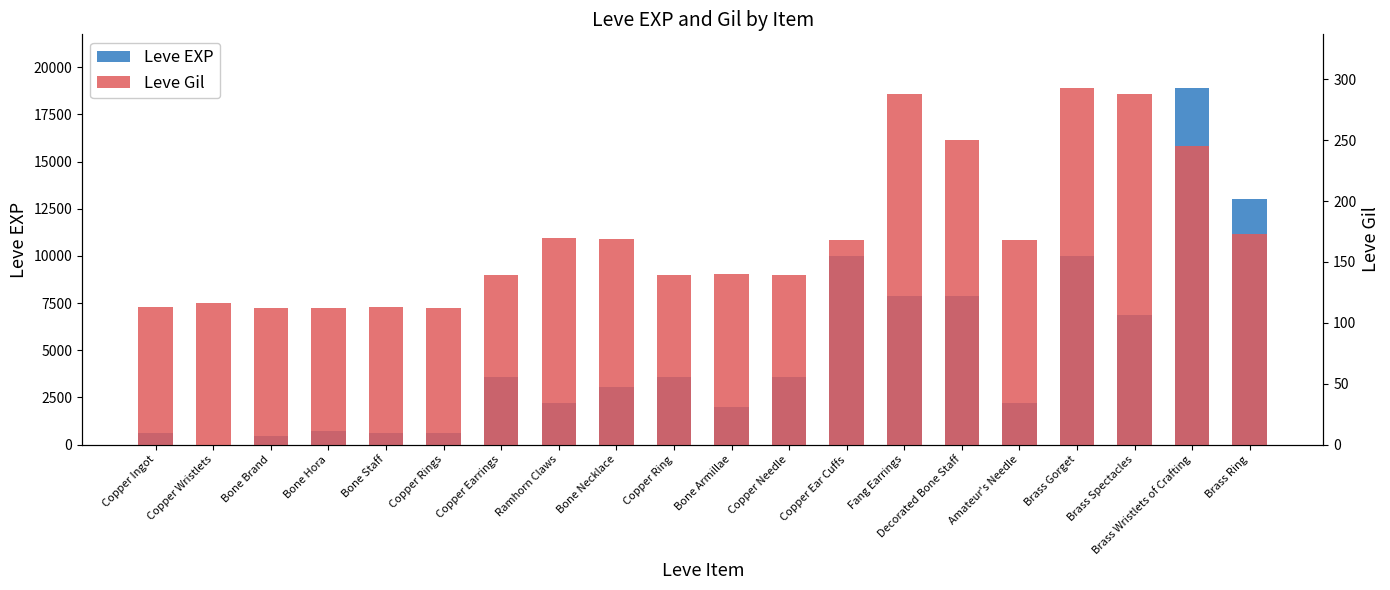

List the labels in order of Leve Gil value, smallest first.

Bone Brand, Bone Hora, Copper Rings, Copper Ingot, Bone Staff, Copper Wristlets, Copper Earrings, Copper Ring, Copper Needle, Bone Armillae, Copper Ear Cuffs, Amateur's Needle, Bone Necklace, Ramhorn Claws, Brass Ring, Brass Wristlets of Crafting, Decorated Bone Staff, Fang Earrings, Brass Spectacles, Brass Gorget